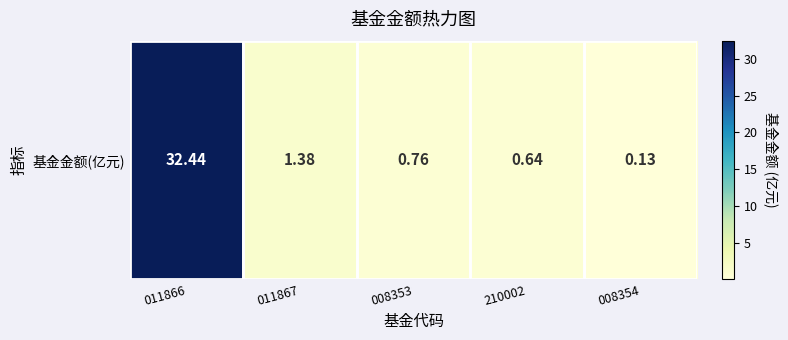

Read the value at 210002.

0.6